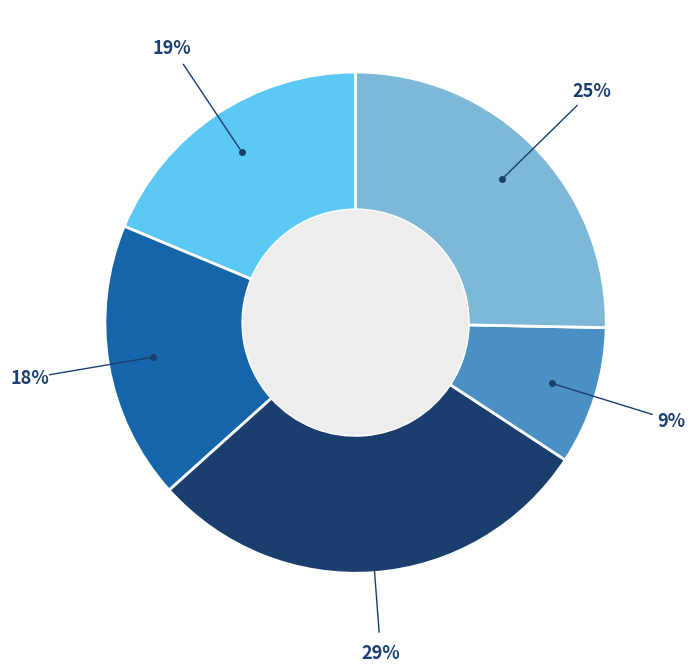

To the nearest percent, what is the average slice percentage?

20%